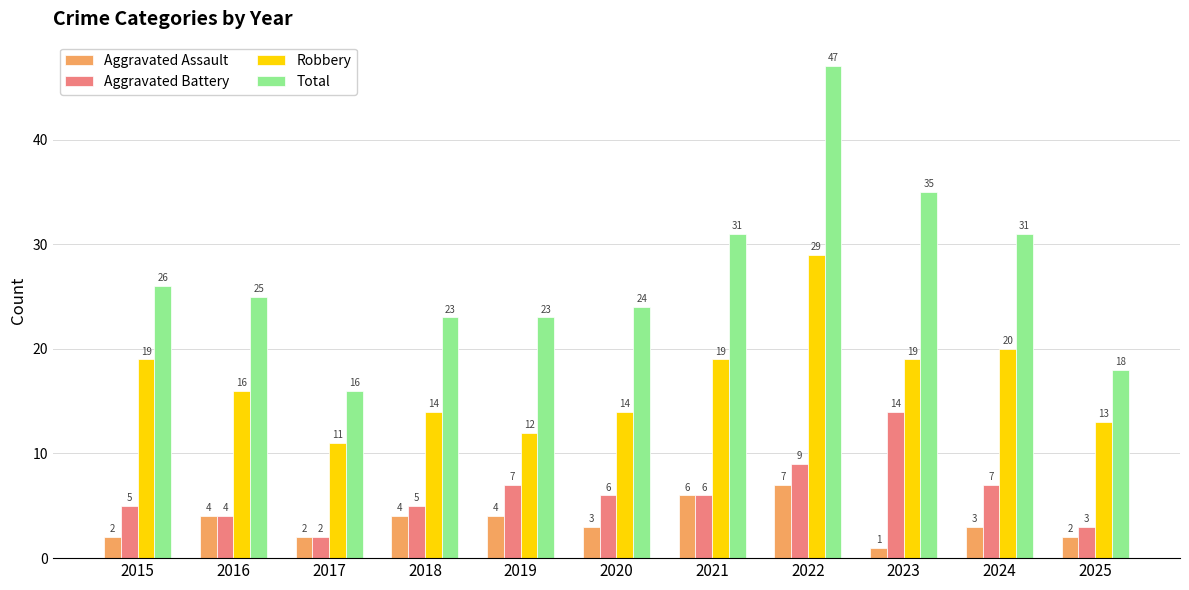

What is the total value across all series at 2018?

46